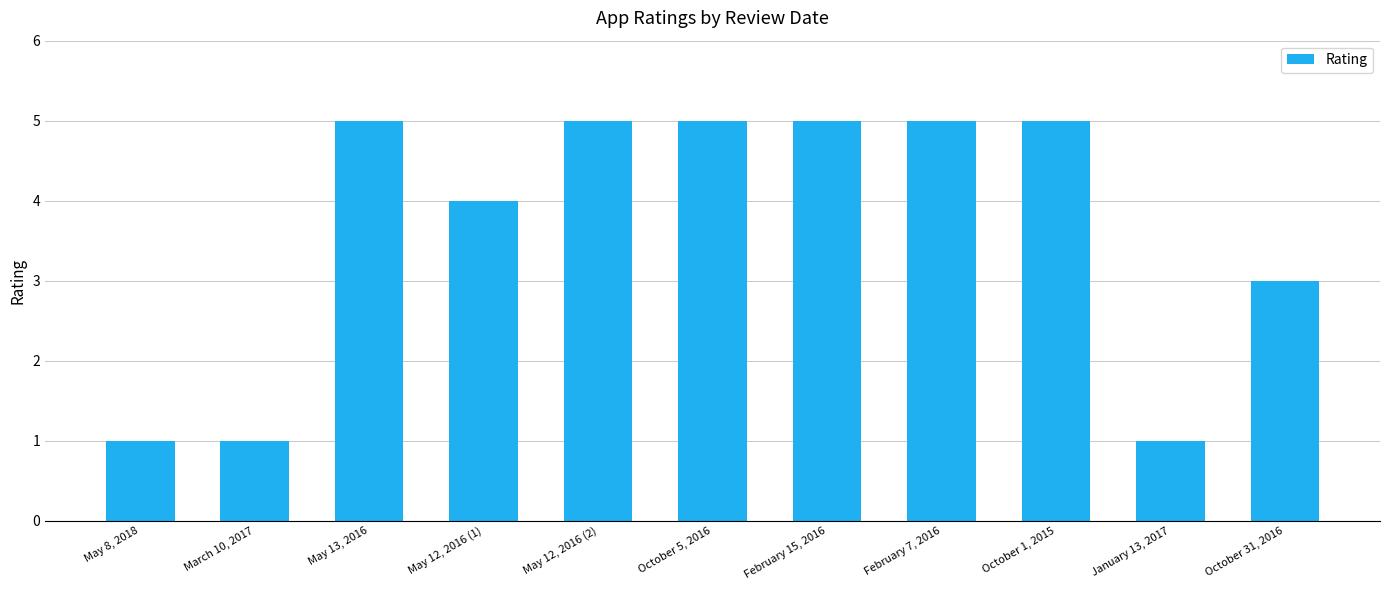

What is the ratio of the value at March 10, 2017 to the value at May 8, 2018?

1.0